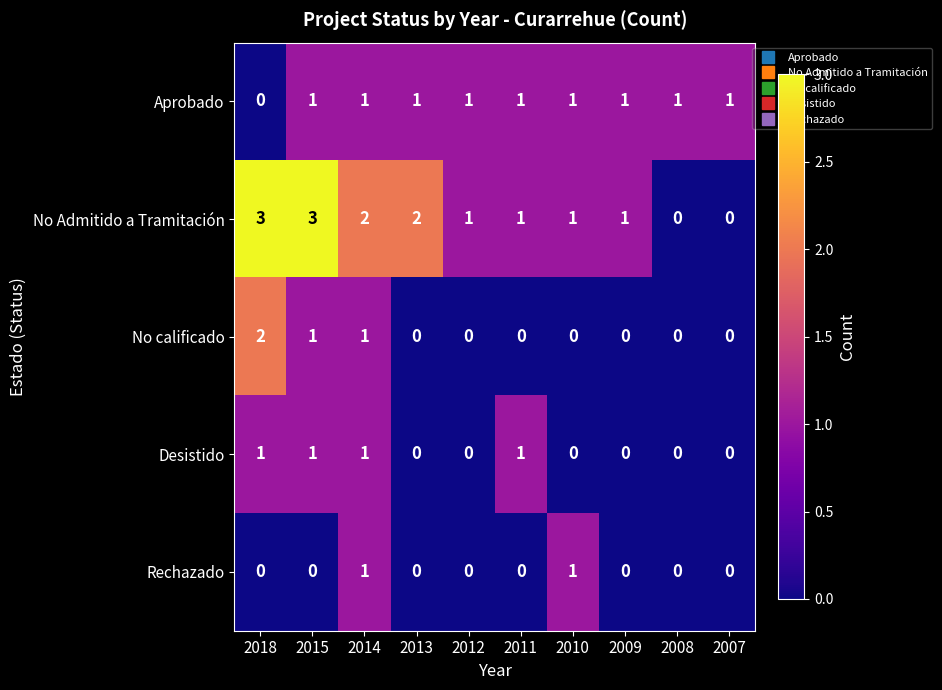

The No calificado series shows 1 at 2014. True or false?

True